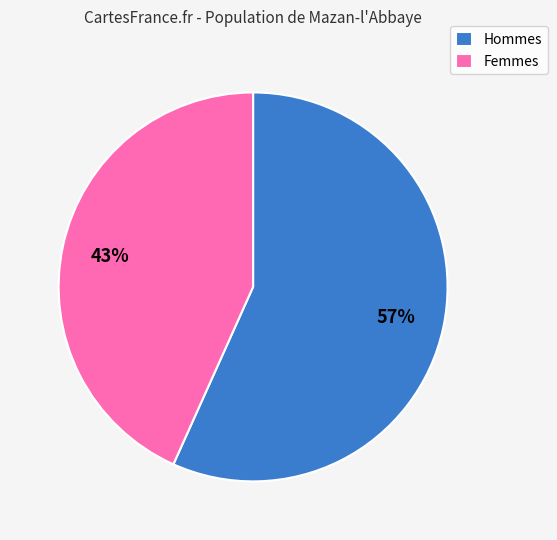

To the nearest percent, what is the average slice percentage?

50%